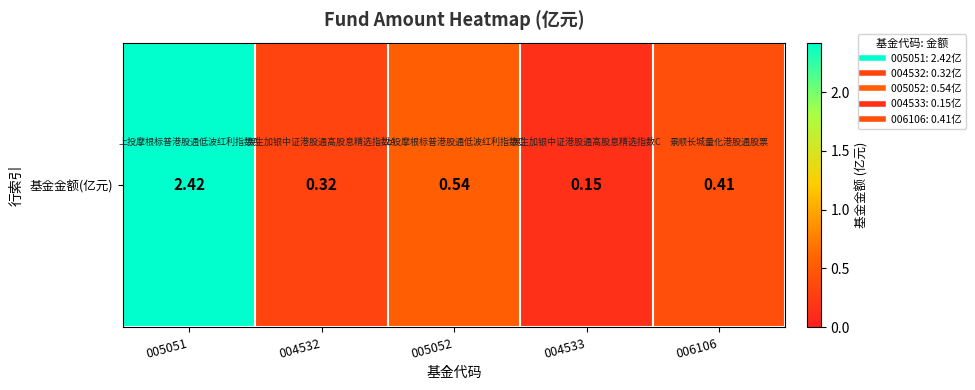

What is the difference between the maximum and minimum values?

2.3